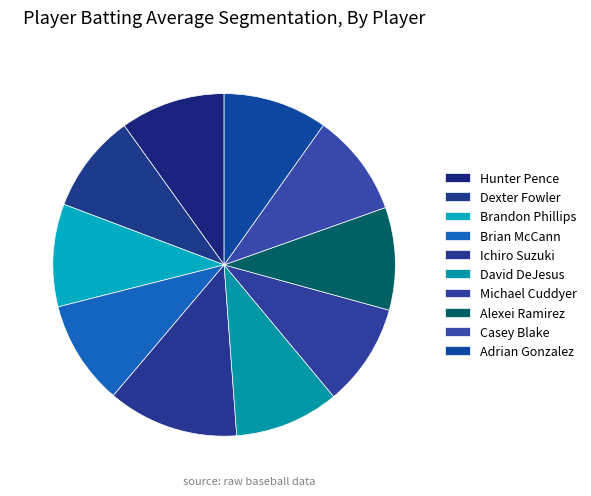

How many slices are in this pie chart?

10